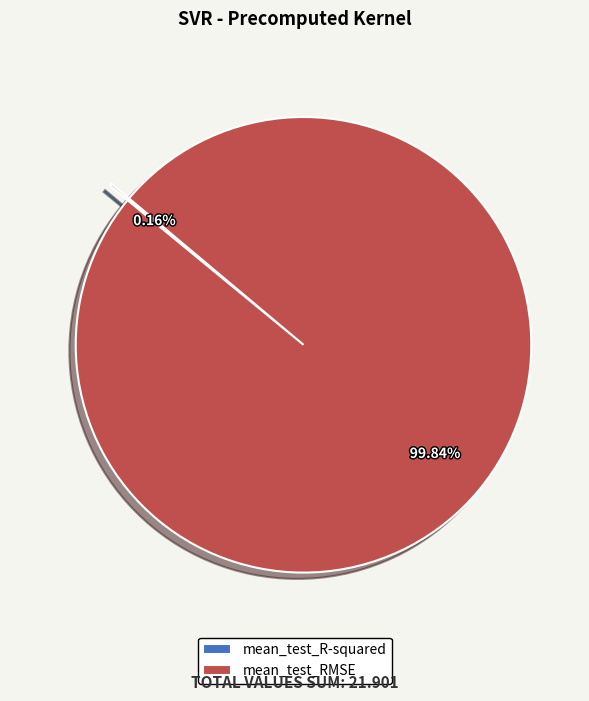

What is the majority slice?

mean_test_RMSE